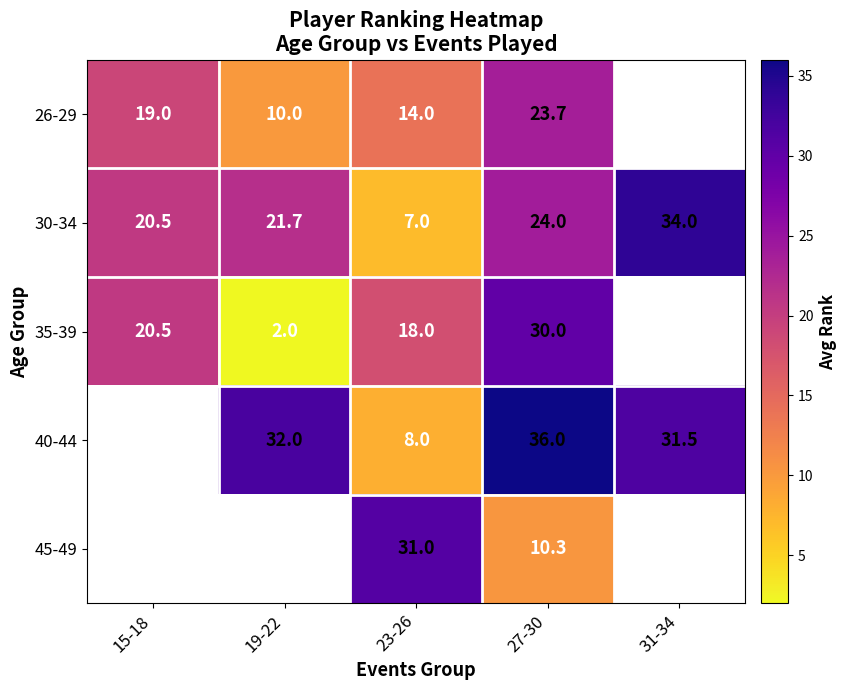

The 40-44 series shows 8.0 at 23-26. True or false?

True